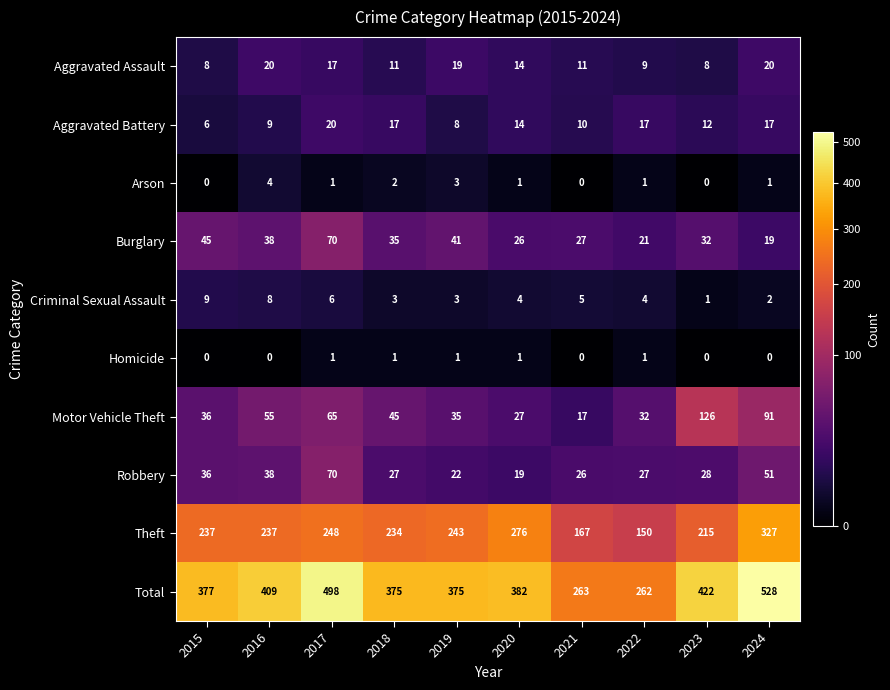

Rank the categories by Motor Vehicle Theft value from lowest to highest.

2021, 2020, 2022, 2019, 2015, 2018, 2016, 2017, 2024, 2023